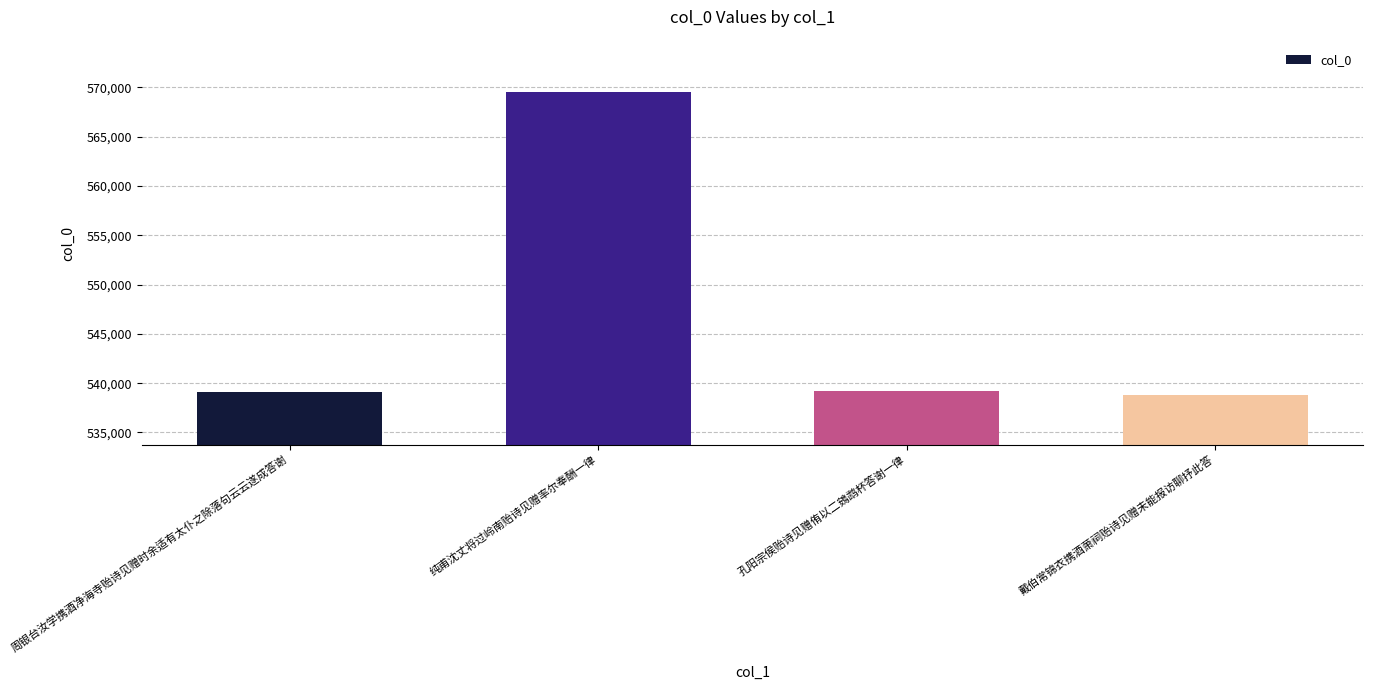

What is the sum of all values?

2186642